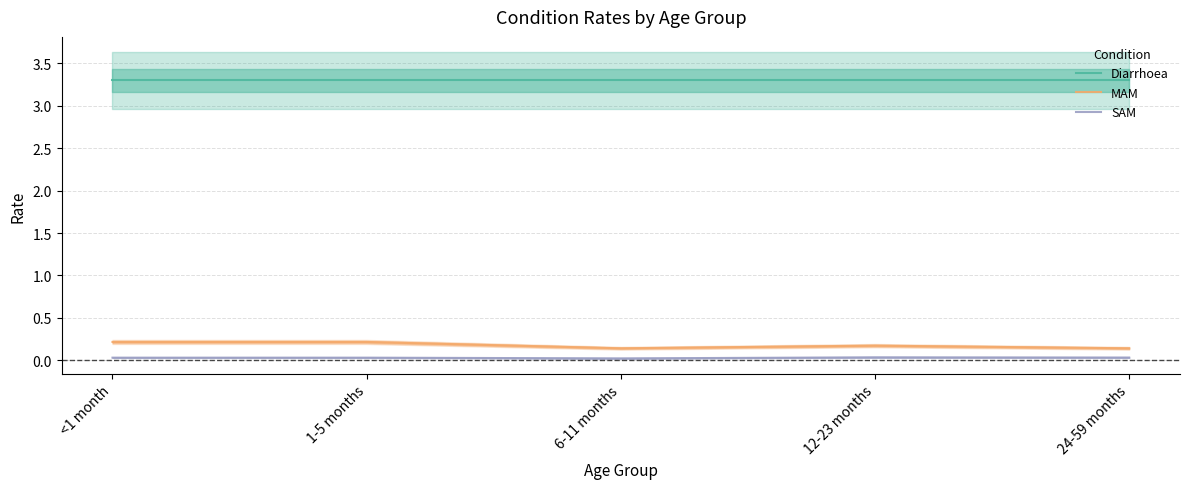

What is the maximum value for Diarrhoea?

3.3